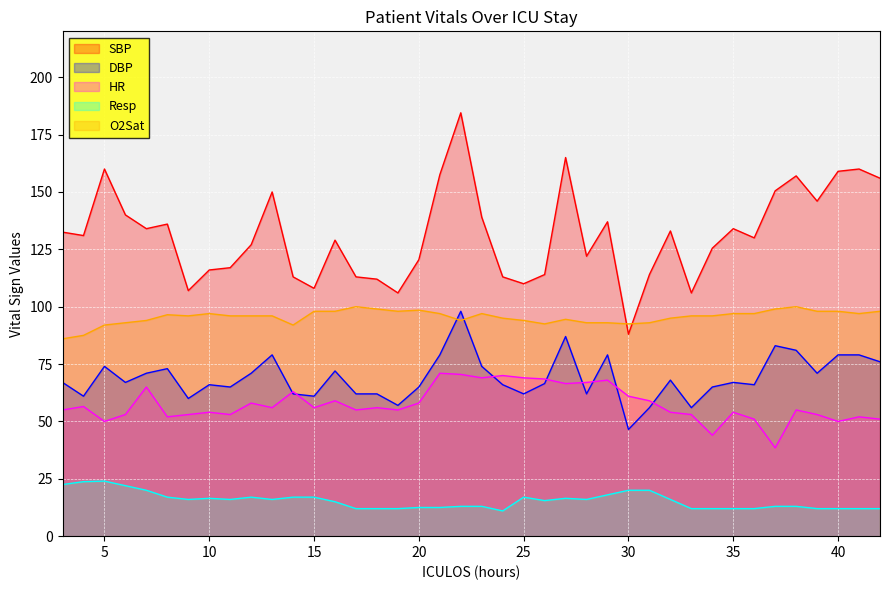

How many times do DBP and HR cross each other?

8